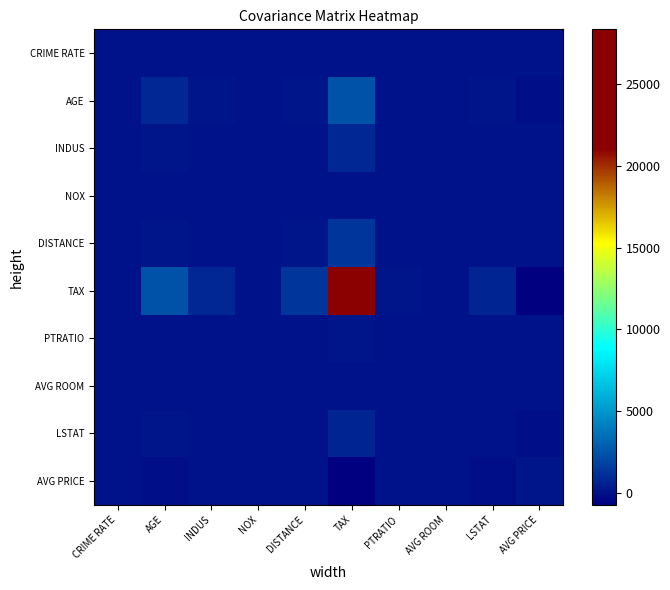

Reading left to right, list all the values displayed in this chart.

CRIME RATE: CRIME RATE=8.5	AGE=0.6	INDUS=-0.1	NOX=0.0	DISTANCE=-0.2	TAX=-8.2	PTRATIO=0.1	AVG ROOM=0.1	LSTAT=-0.9	AVG PRICE=1.2
AGE: CRIME RATE=0.6	AGE=790.8	INDUS=124.3	NOX=2.4	DISTANCE=111.5	TAX=2397.9	PTRATIO=15.9	AVG ROOM=-4.7	LSTAT=120.8	AVG PRICE=-97.4
INDUS: CRIME RATE=-0.1	AGE=124.3	INDUS=47.0	NOX=0.6	DISTANCE=35.5	TAX=831.7	PTRATIO=5.7	AVG ROOM=-1.9	LSTAT=29.5	AVG PRICE=-30.5
NOX: CRIME RATE=0.0	AGE=2.4	INDUS=0.6	NOX=0.0	DISTANCE=0.6	TAX=13.0	PTRATIO=0.0	AVG ROOM=-0.0	LSTAT=0.5	AVG PRICE=-0.5
DISTANCE: CRIME RATE=-0.2	AGE=111.5	INDUS=35.5	NOX=0.6	DISTANCE=75.7	TAX=1333.1	PTRATIO=8.7	AVG ROOM=-1.3	LSTAT=30.3	AVG PRICE=-30.5
TAX: CRIME RATE=-8.2	AGE=2397.9	INDUS=831.7	NOX=13.0	DISTANCE=1333.1	TAX=28348.6	PTRATIO=167.8	AVG ROOM=-34.5	LSTAT=653.4	AVG PRICE=-724.8
PTRATIO: CRIME RATE=0.1	AGE=15.9	INDUS=5.7	NOX=0.0	DISTANCE=8.7	TAX=167.8	PTRATIO=4.7	AVG ROOM=-0.5	LSTAT=5.8	AVG PRICE=-10.1
AVG ROOM: CRIME RATE=0.1	AGE=-4.7	INDUS=-1.9	NOX=-0.0	DISTANCE=-1.3	TAX=-34.5	PTRATIO=-0.5	AVG ROOM=0.5	LSTAT=-3.1	AVG PRICE=4.5
LSTAT: CRIME RATE=-0.9	AGE=120.8	INDUS=29.5	NOX=0.5	DISTANCE=30.3	TAX=653.4	PTRATIO=5.8	AVG ROOM=-3.1	LSTAT=50.9	AVG PRICE=-48.4
AVG PRICE: CRIME RATE=1.2	AGE=-97.4	INDUS=-30.5	NOX=-0.5	DISTANCE=-30.5	TAX=-724.8	PTRATIO=-10.1	AVG ROOM=4.5	LSTAT=-48.4	AVG PRICE=84.4